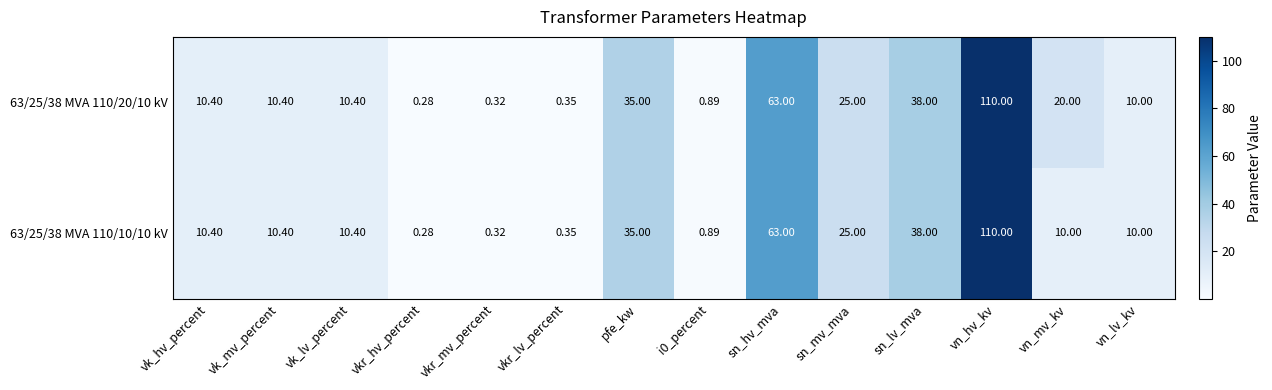

Is the value of 63/25/38 MVA 110/20/10 kV at vn_lv_kv greater than the value of 63/25/38 MVA 110/10/10 kV at sn_lv_mva?

No